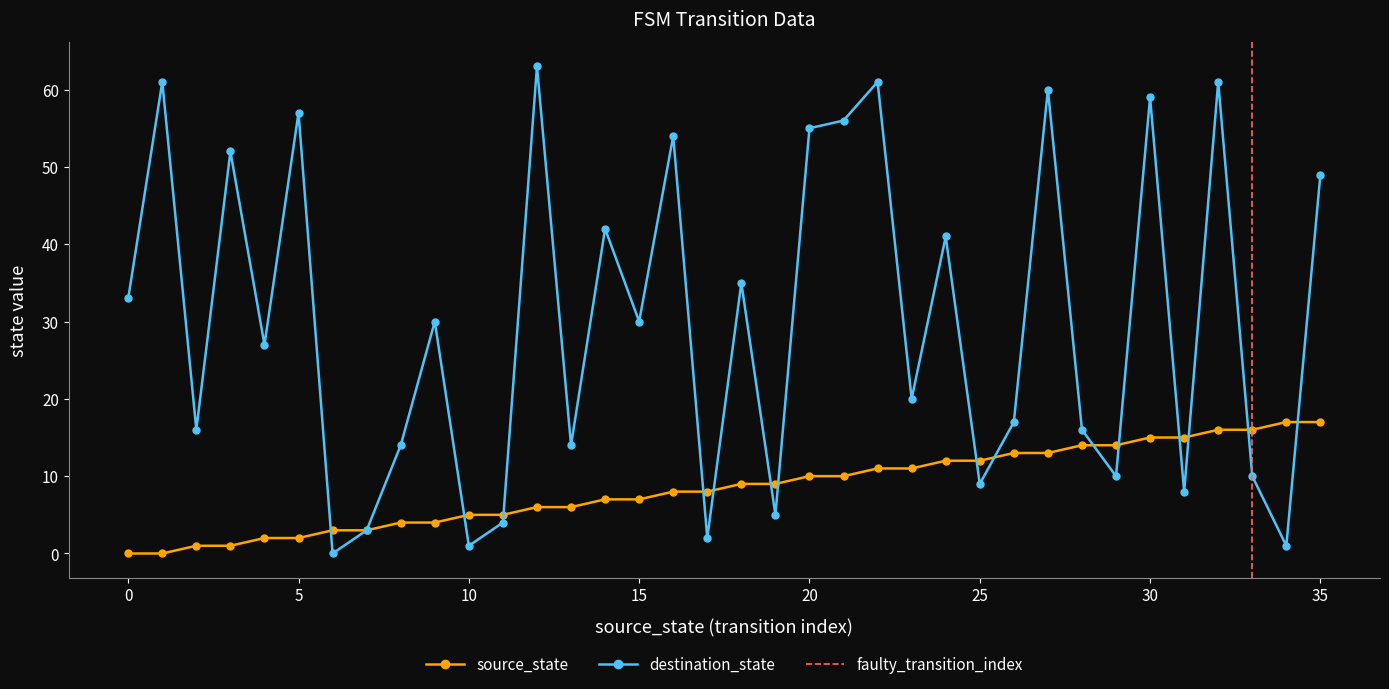

What is the difference between the source_state values at 20 and 34?

7